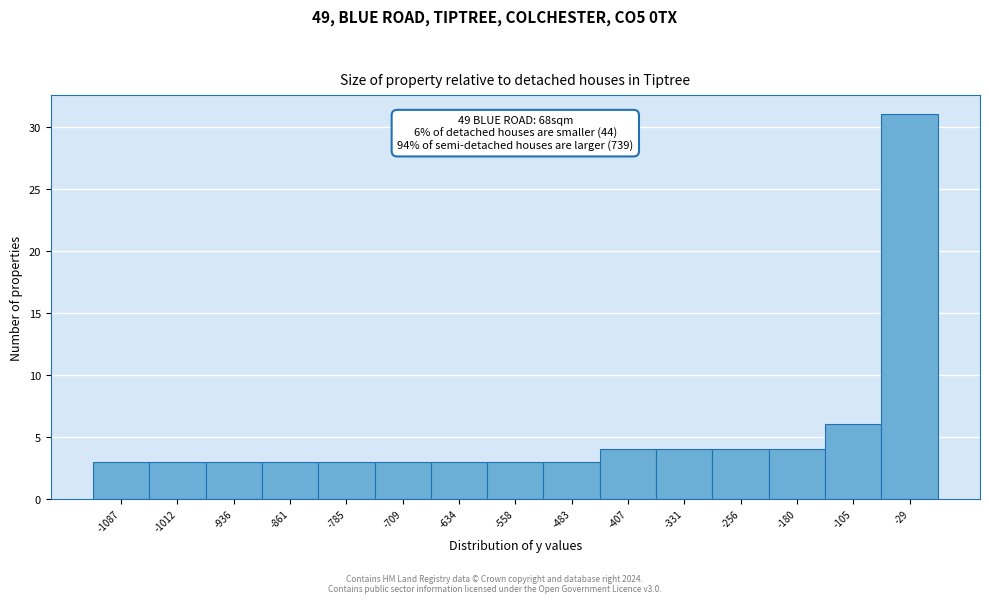

Which range on the x-axis has the tallest bar?

-70 to 10